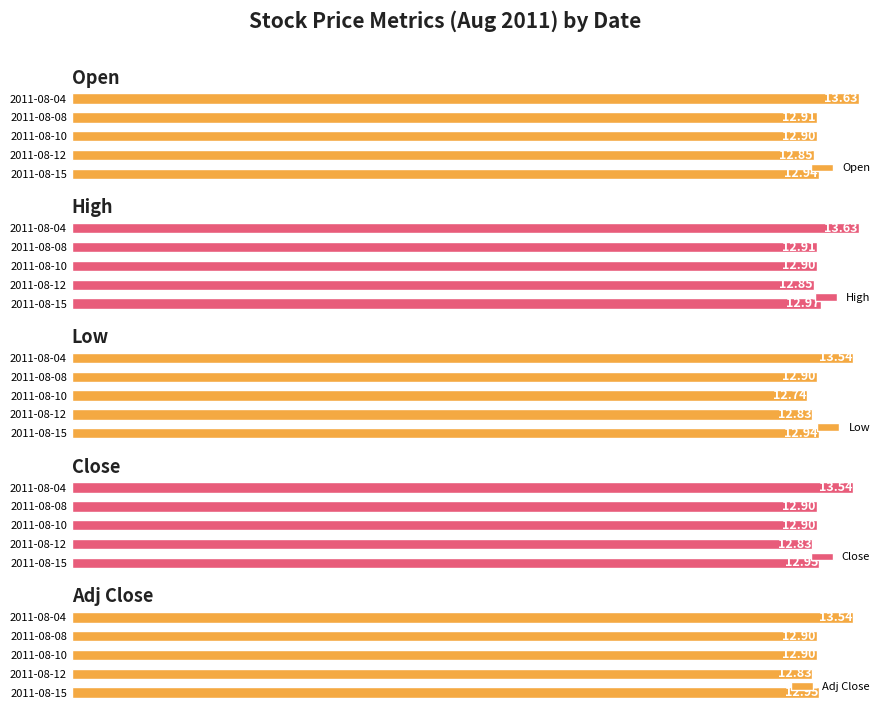

What is the maximum value for Close?

13.5